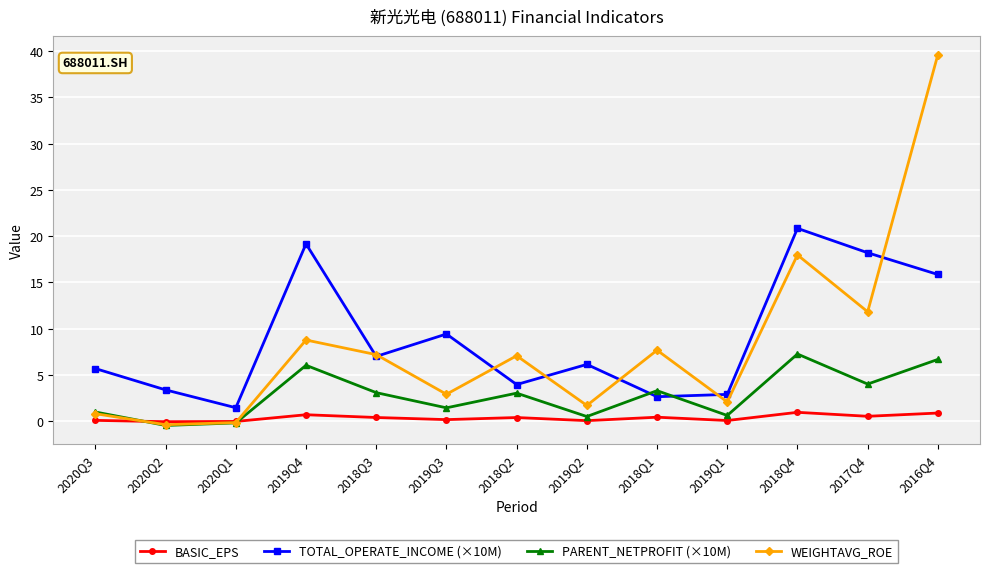

Which category has the lowest value in the TOTAL_OPERATE_INCOME (×10M) series?

2020Q1